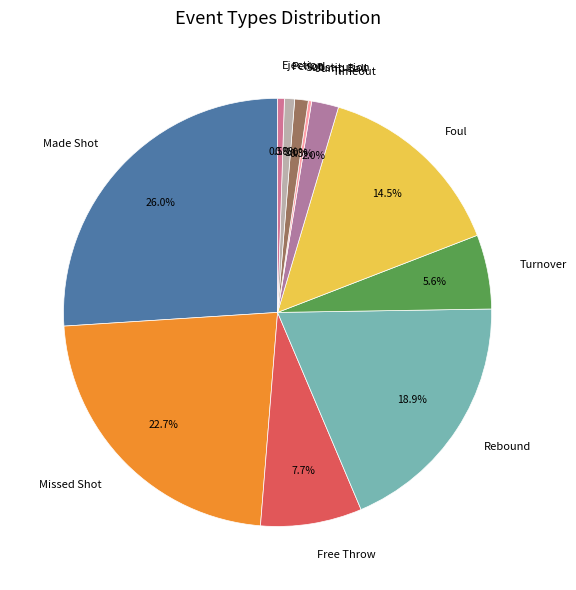

To the nearest percent, what is the average slice percentage?

9%